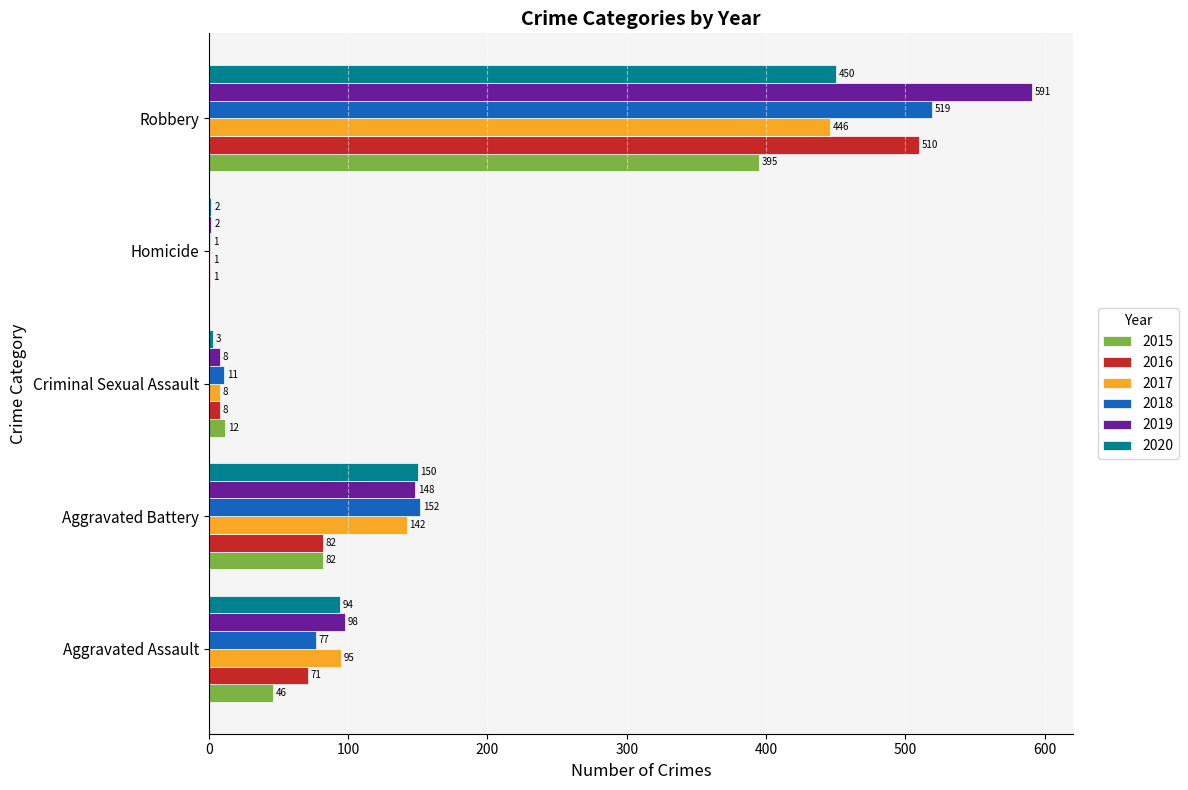

Which series changed the most between Criminal Sexual Assault and Robbery?

2019